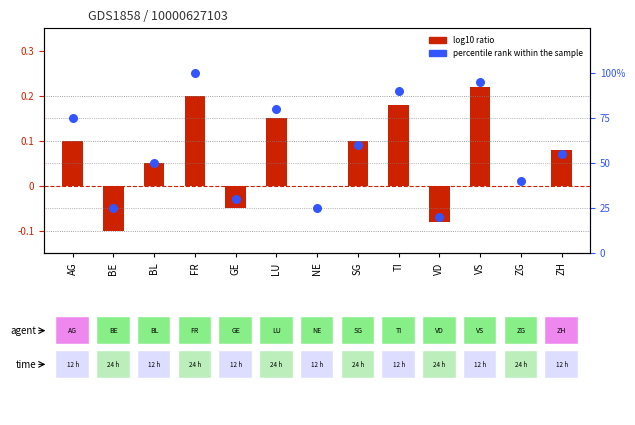

At how many categories does at least one series exceed 59?

6